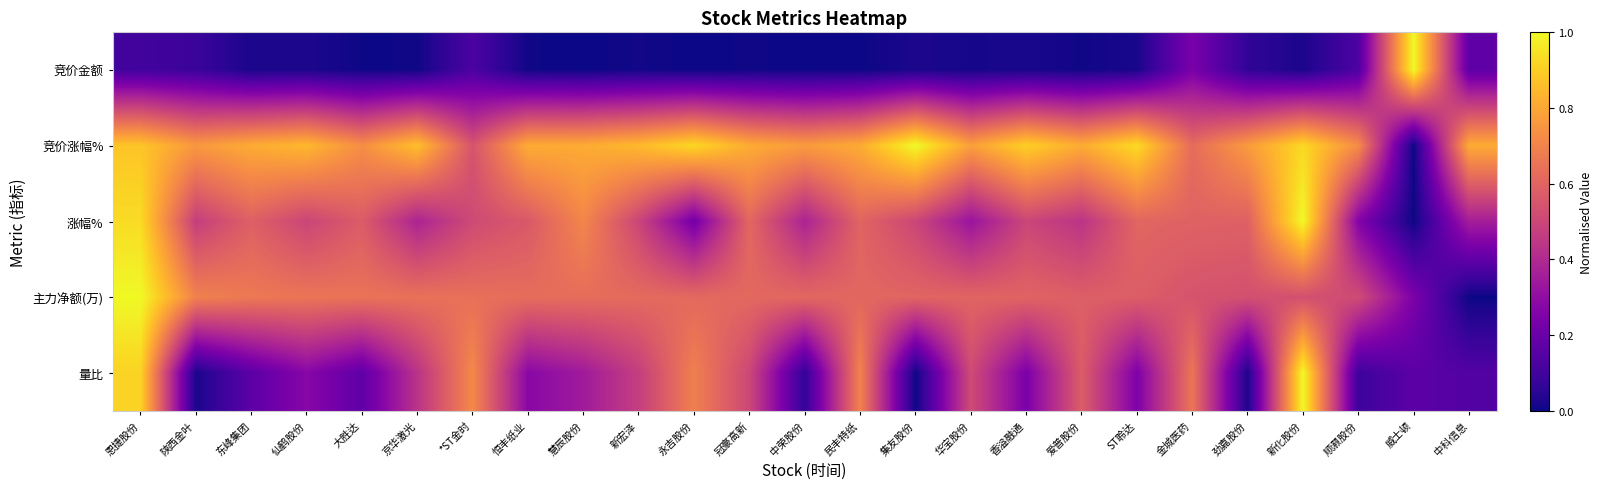

Which series has the widest spread of values?

竞价金额